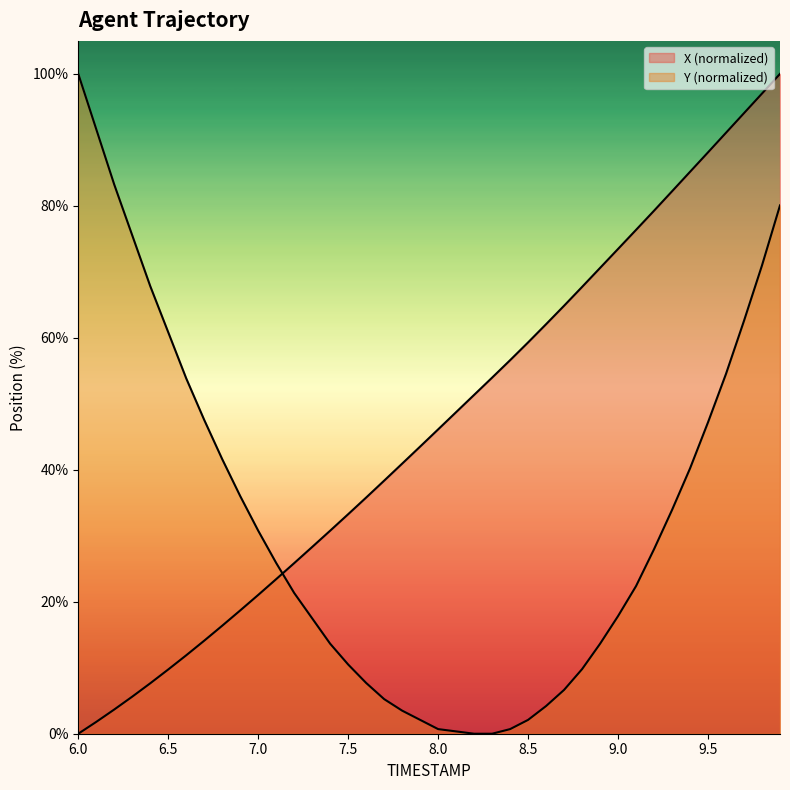

Where is Y nearest to the value 50?

9.5